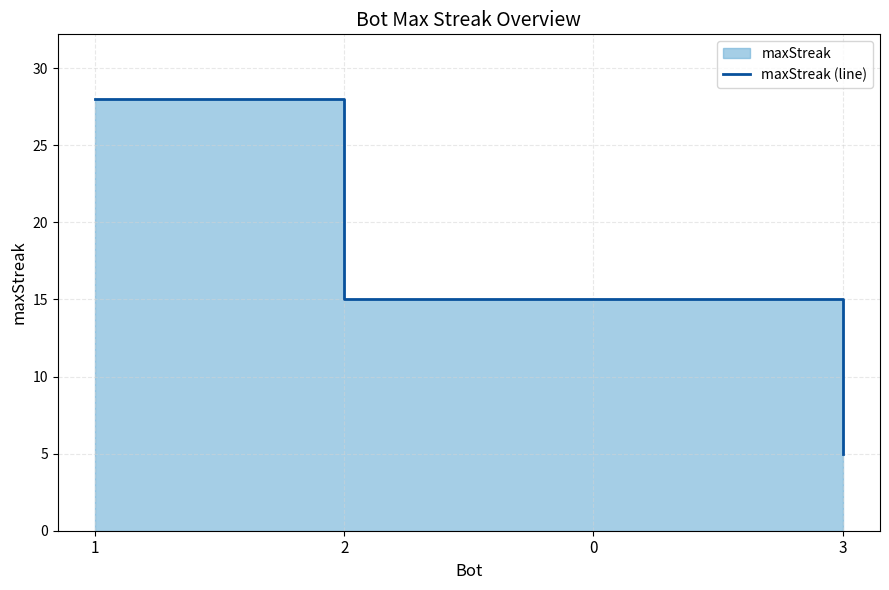

Approximately how many times larger is the value at 2 compared to 0?

1.0